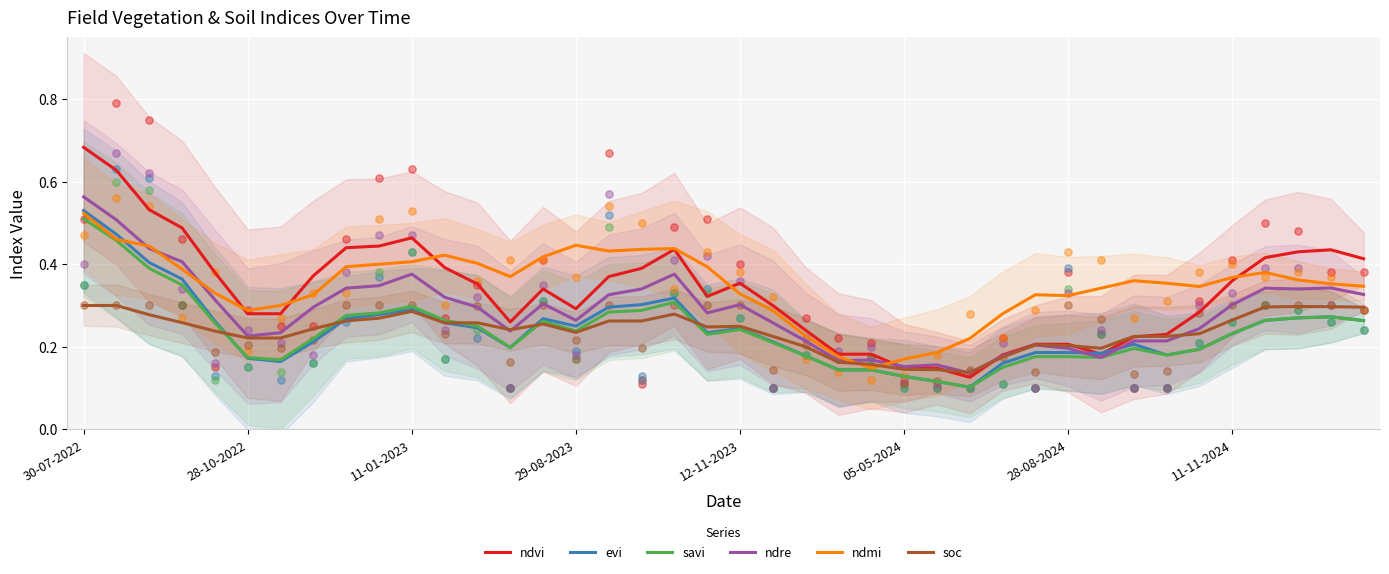

At how many categories does at least one series exceed 0?

40